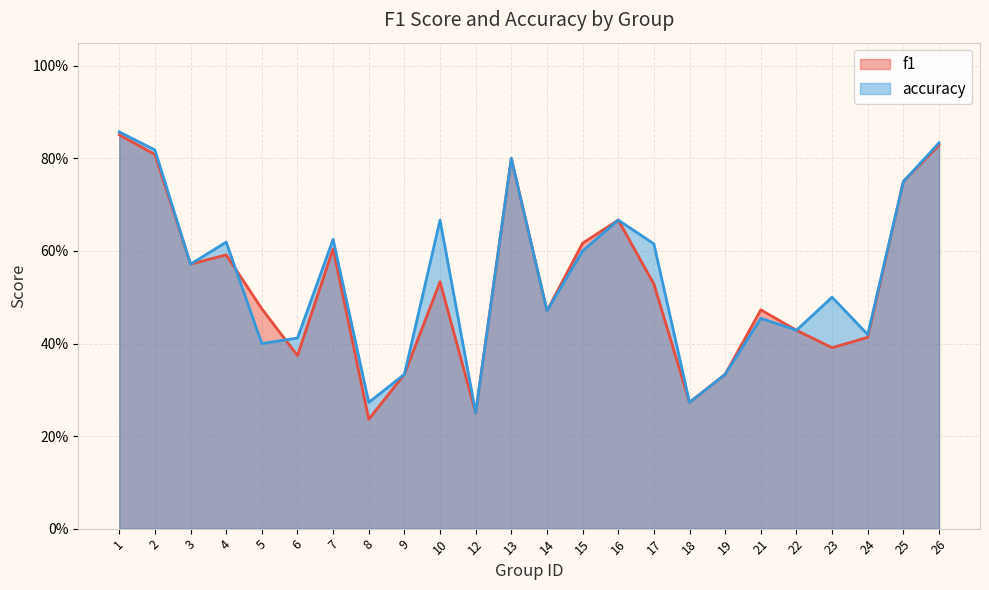

At which category does accuracy reach its first local peak?

4